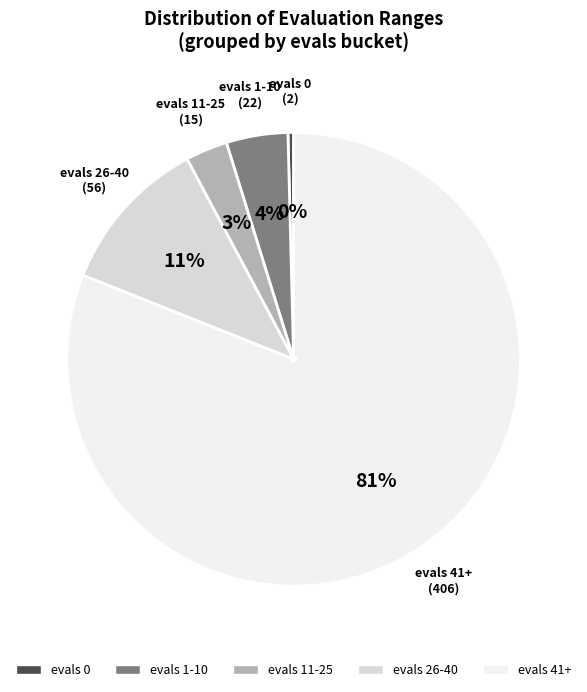

To the nearest percent, what is the average slice percentage?

20%